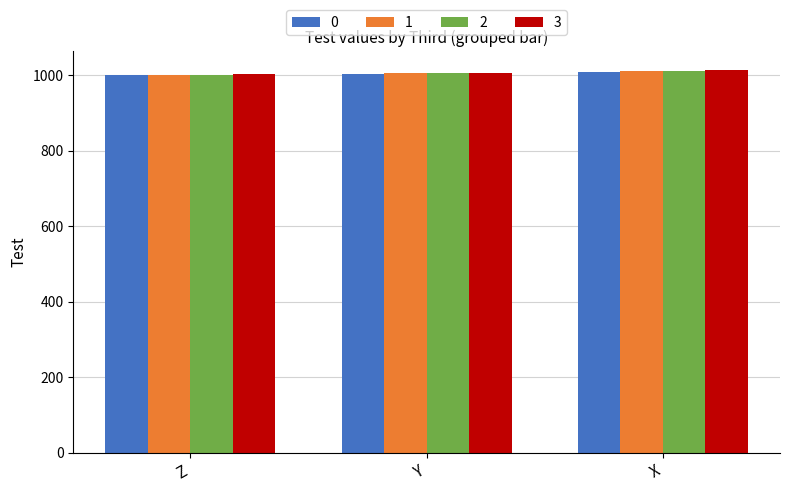

What is the average value of the 0 series?

1005